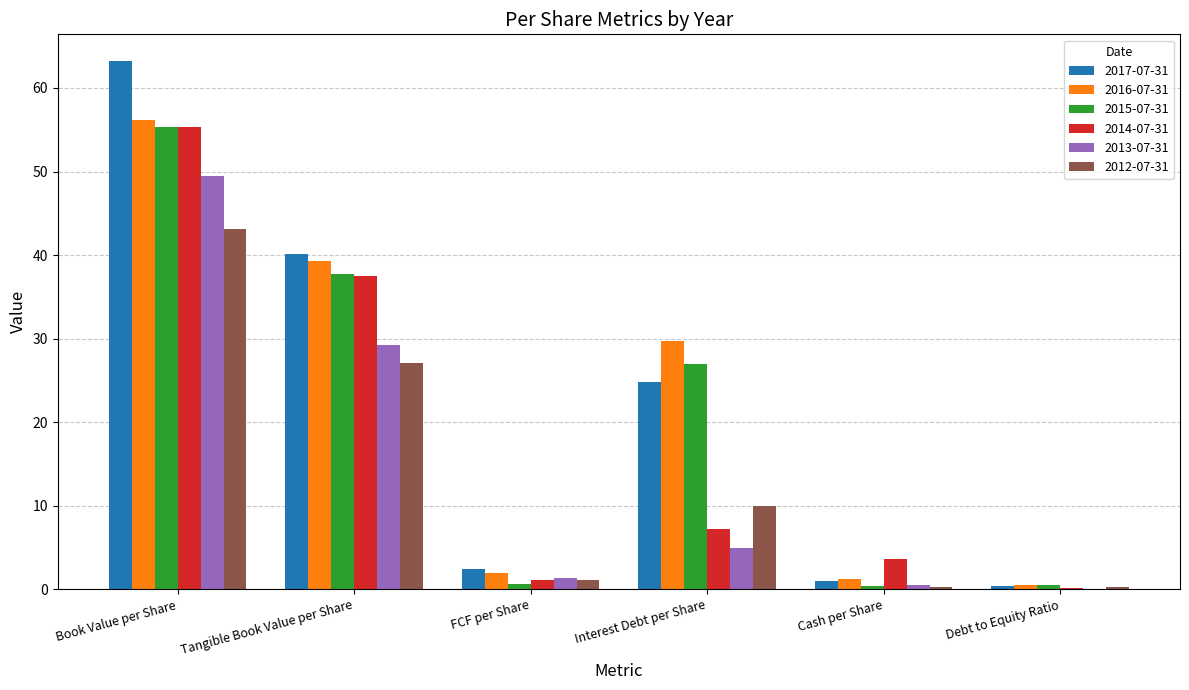

Is the value of 2013-07-31 at Book Value per Share greater than the value of 2012-07-31 at Book Value per Share?

Yes